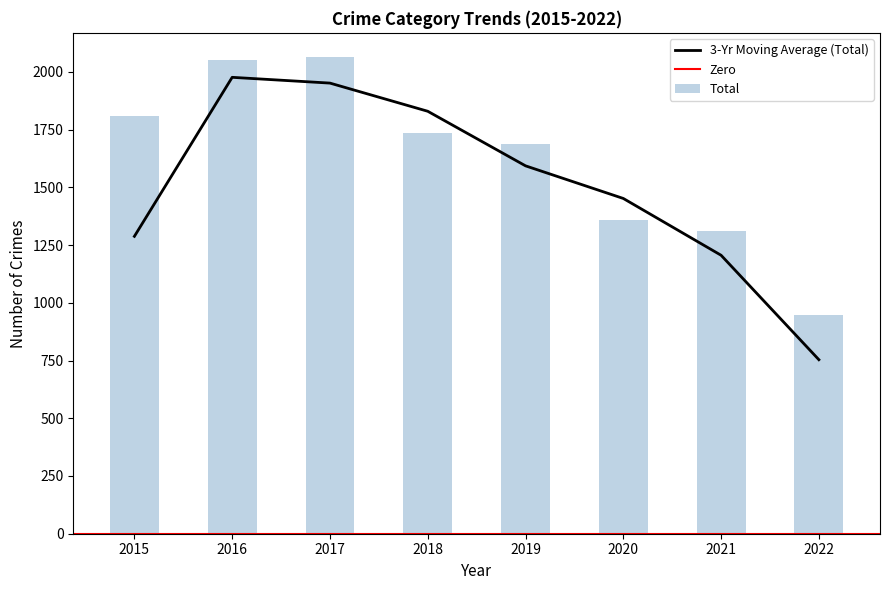

What is the minimum value for 3-Yr Moving Average (Total)?

753.7